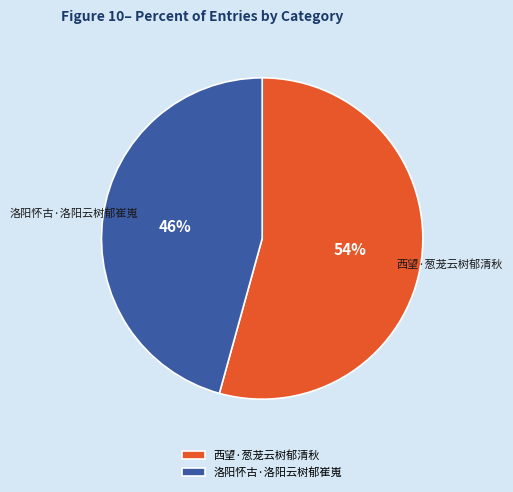

Do 洛阳怀古·洛阳云树郁崔嵬 and 西望·葱茏云树郁清秋 together represent more than half of the pie?

Yes